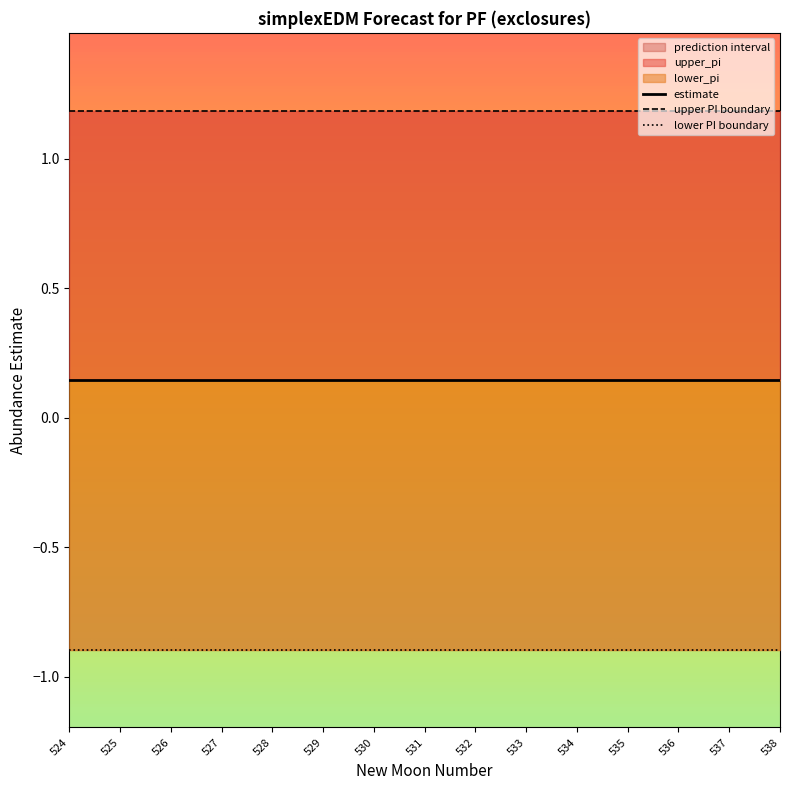

Which series has the widest spread of values?

estimate